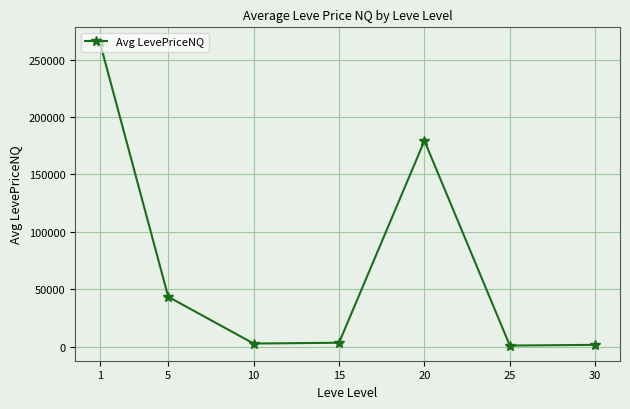

How many values are below 3451?

3